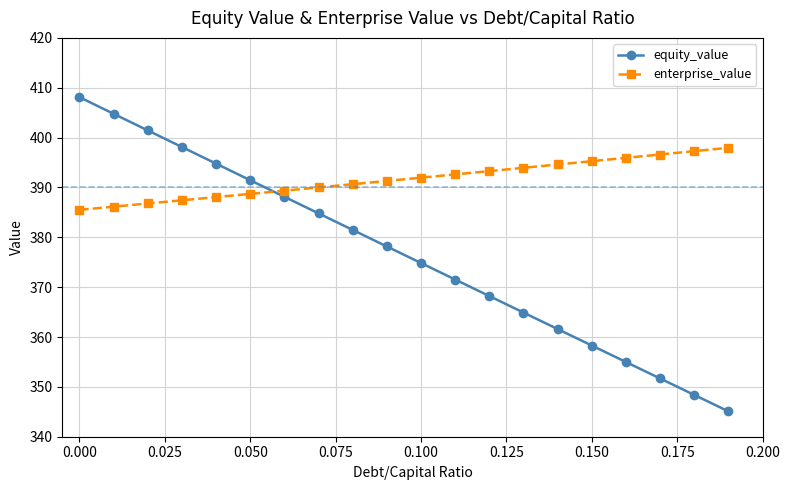

Count the number of data series in this chart.

2